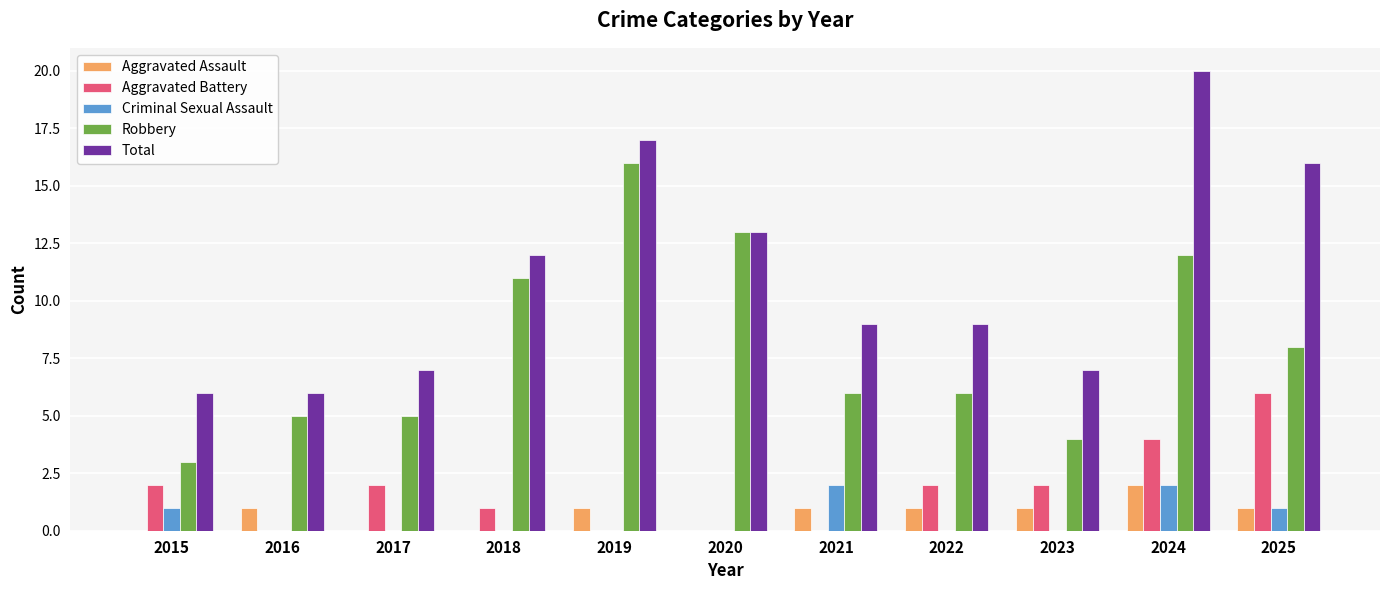

What is the approximate value of Aggravated Assault at 2022?

1